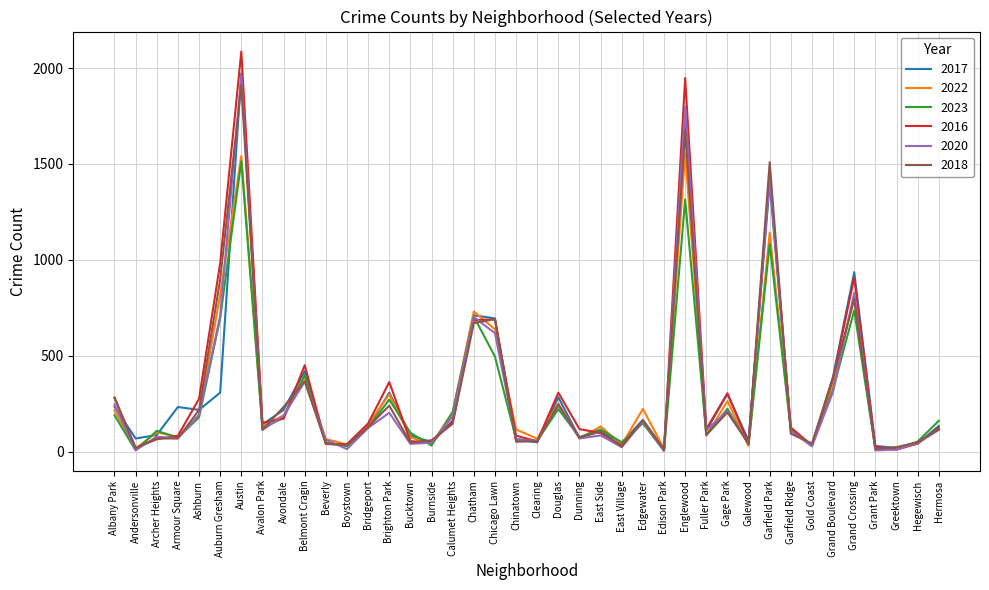

In 2022, how many points are higher than both neighbors (excluding endpoints)?

12